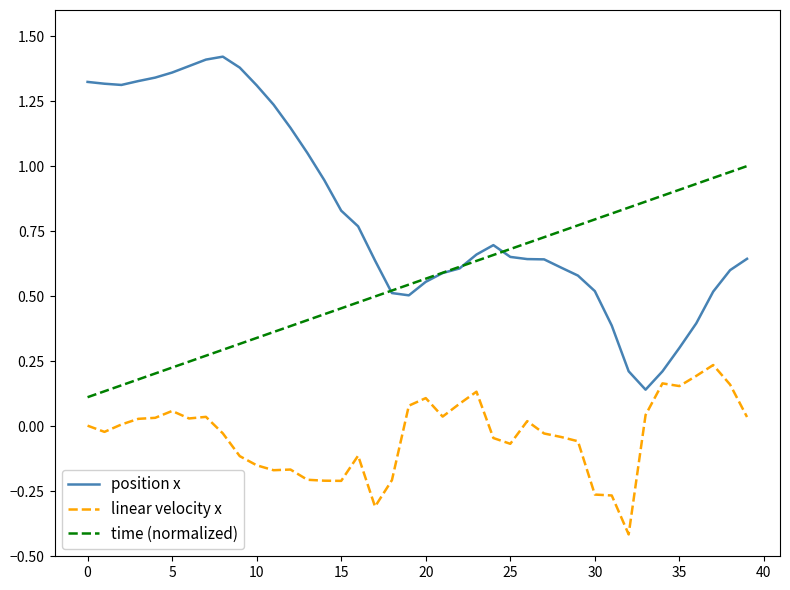

What is the minimum value shown in the chart?

-0.4